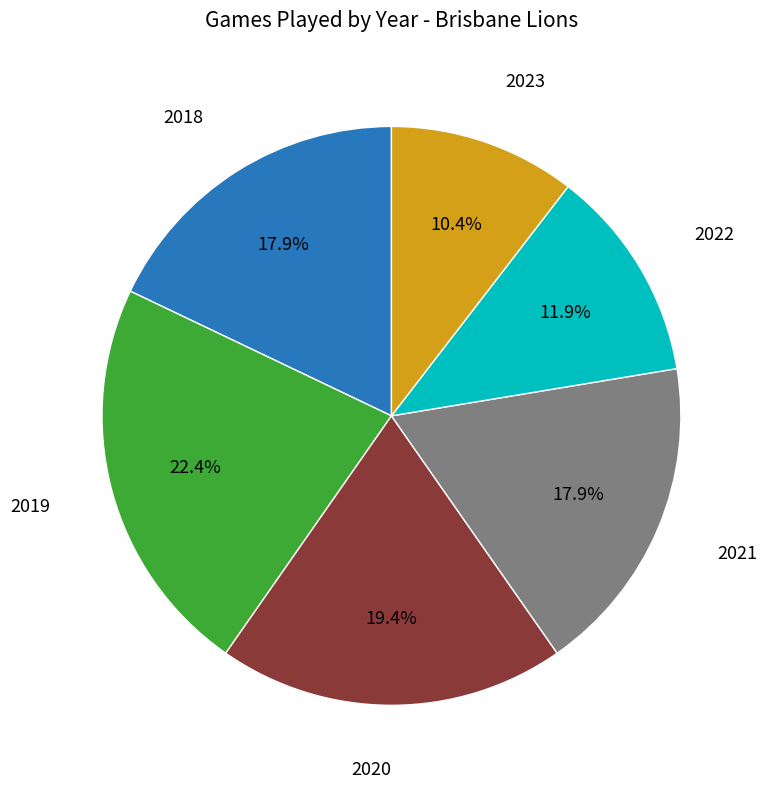

What is the smallest slice in the pie chart?

2023